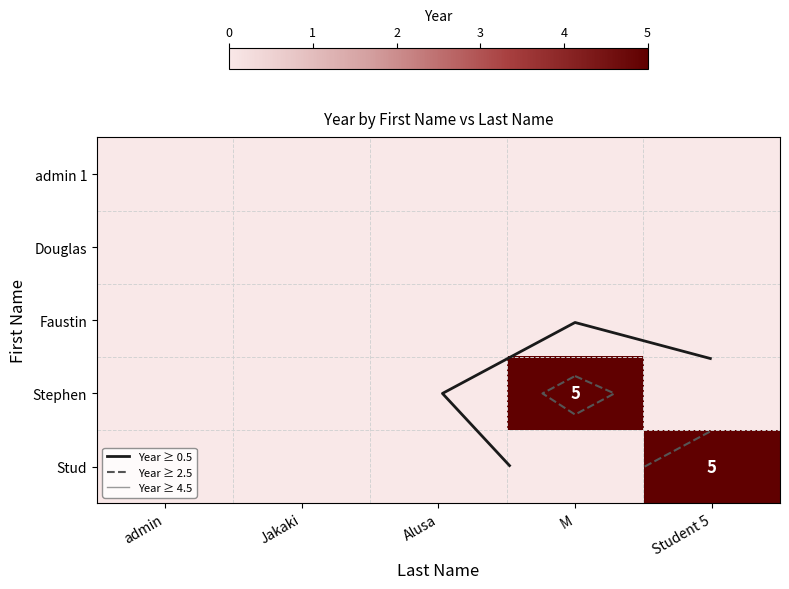

Where is admin 1 nearest to the value 0?

admin